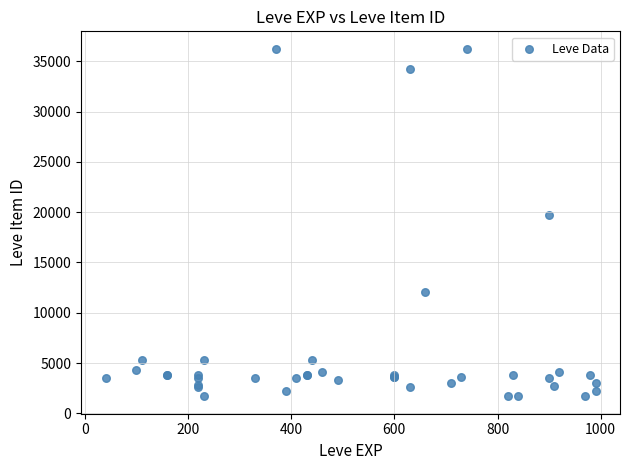

What Y value in the scatter plot is closest to 18967?

19744